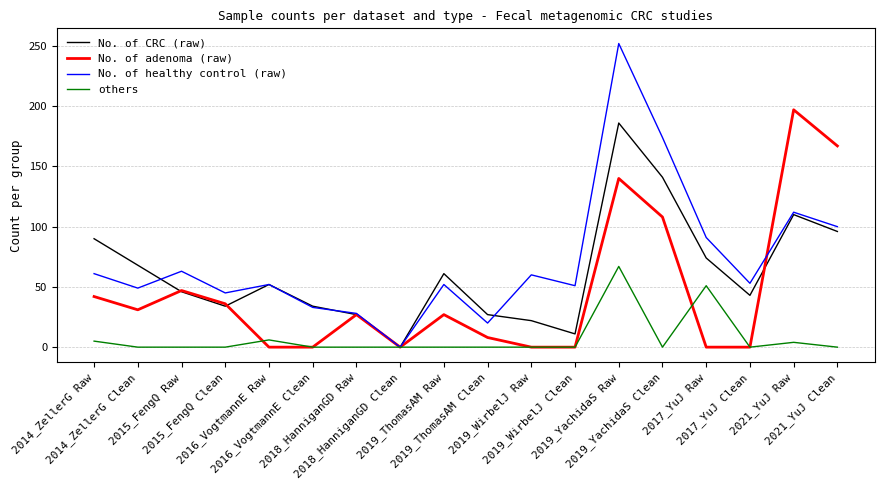

List the series in order of their peak value, lowest first.

others, No. of CRC (raw), No. of adenoma (raw), No. of healthy control (raw)